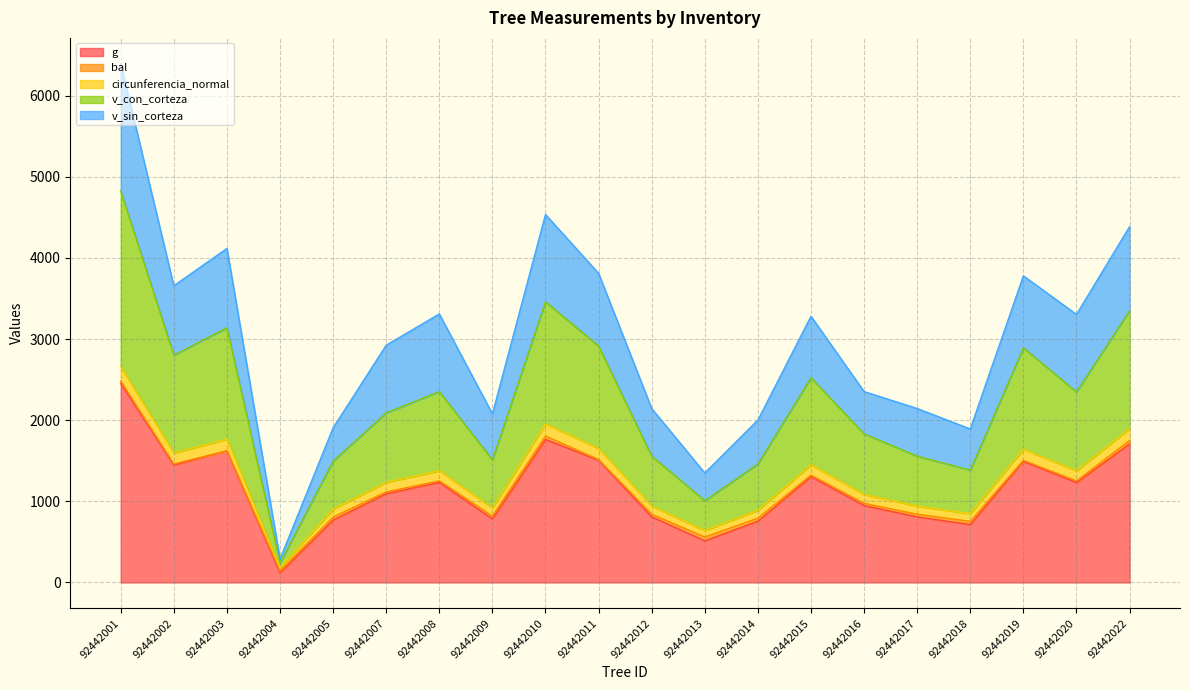

Which series has the widest spread of values?

v_con_corteza